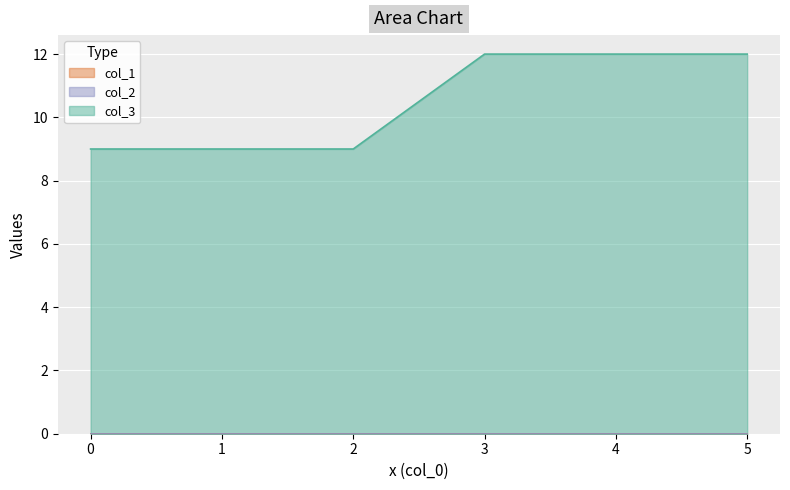

Which series has the widest spread of values?

col_3